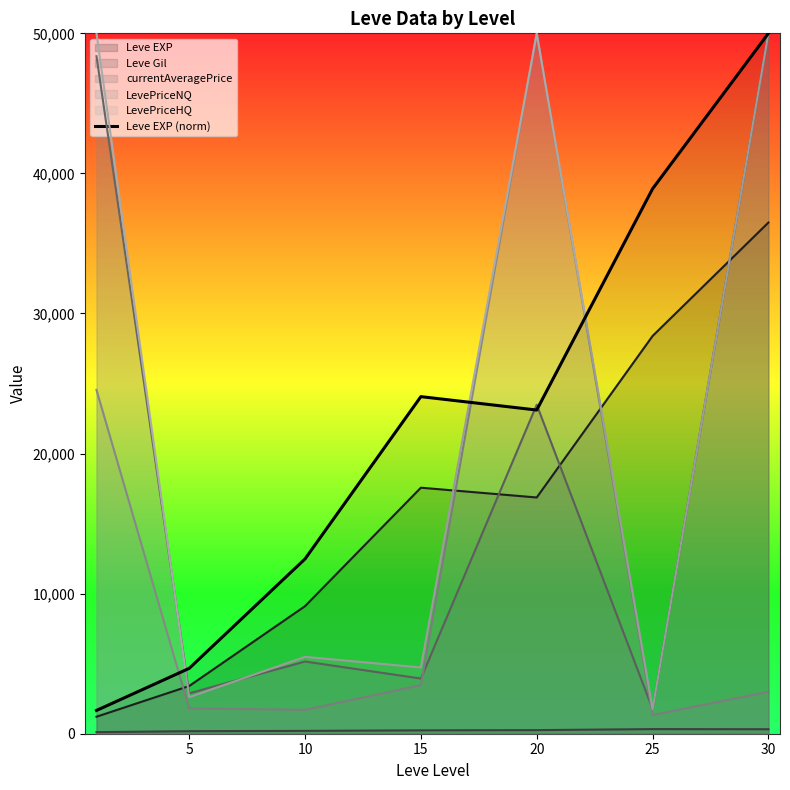

How many distinct data groups are displayed?

6